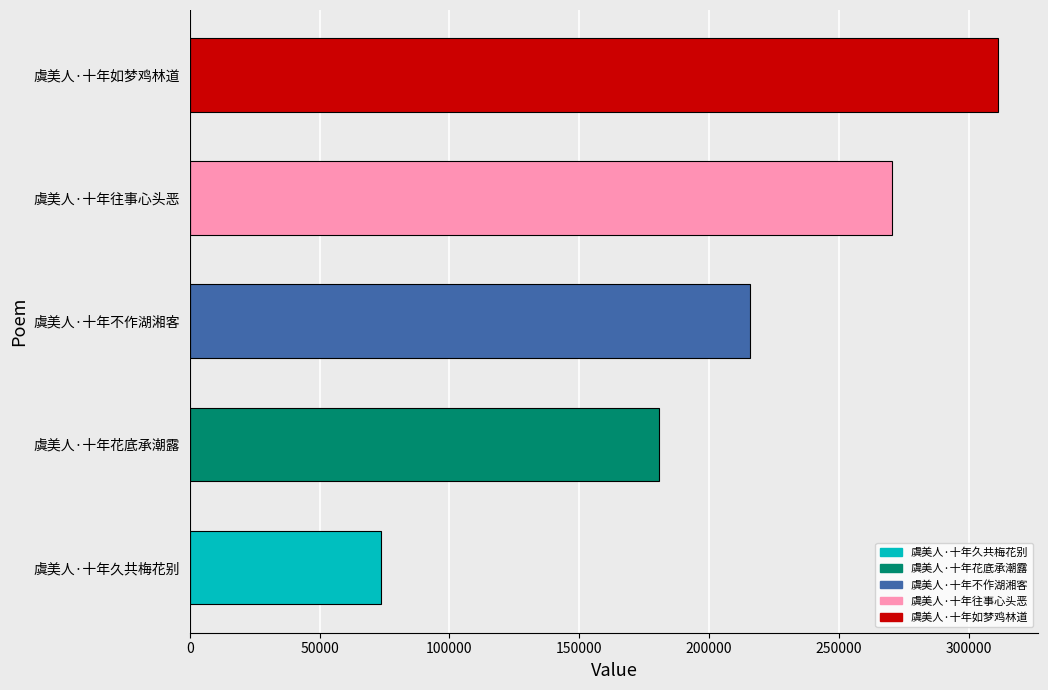

The chart shows a value of 311230 at 虞美人·十年如梦鸡林道. True or false?

True